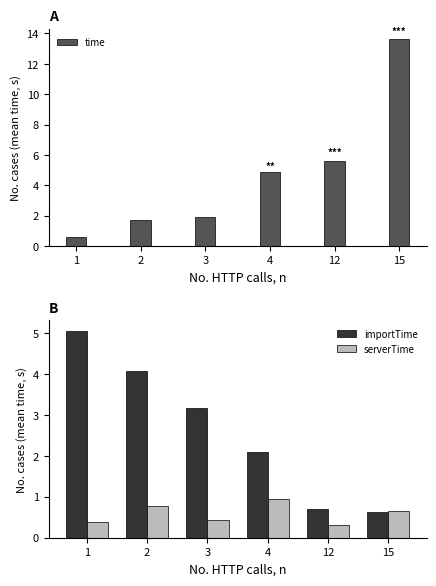

What is the difference between the serverTime values at 15 and 2?

0.1